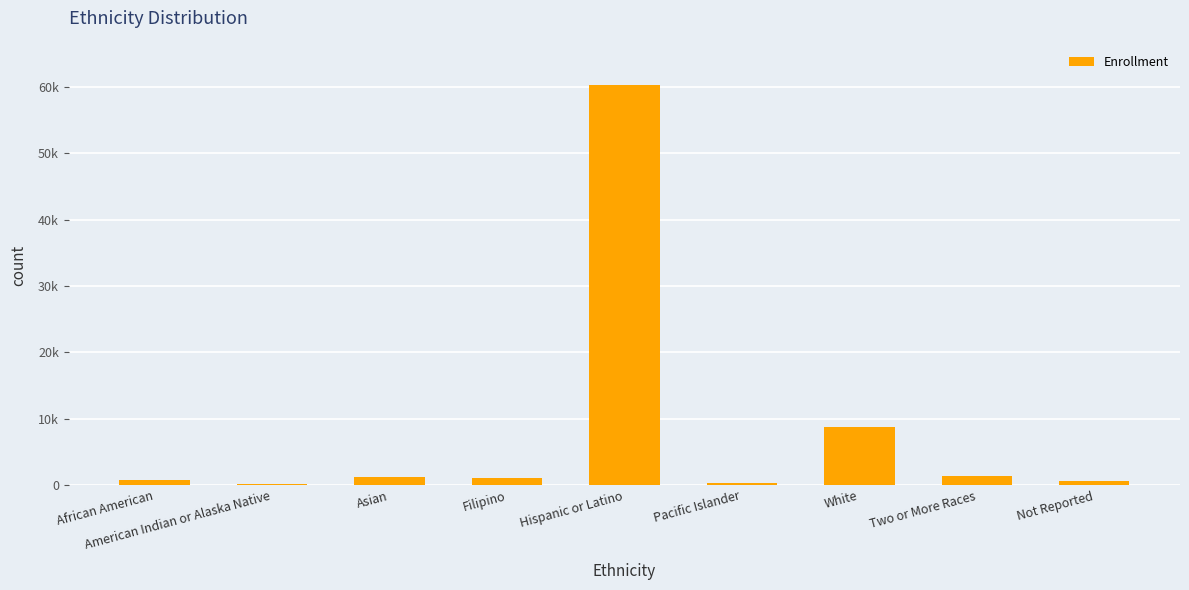

Rank the categories by value from highest to lowest.

Hispanic or Latino, White, Two or More Races, Asian, Filipino, African American, Not Reported, Pacific Islander, American Indian or Alaska Native